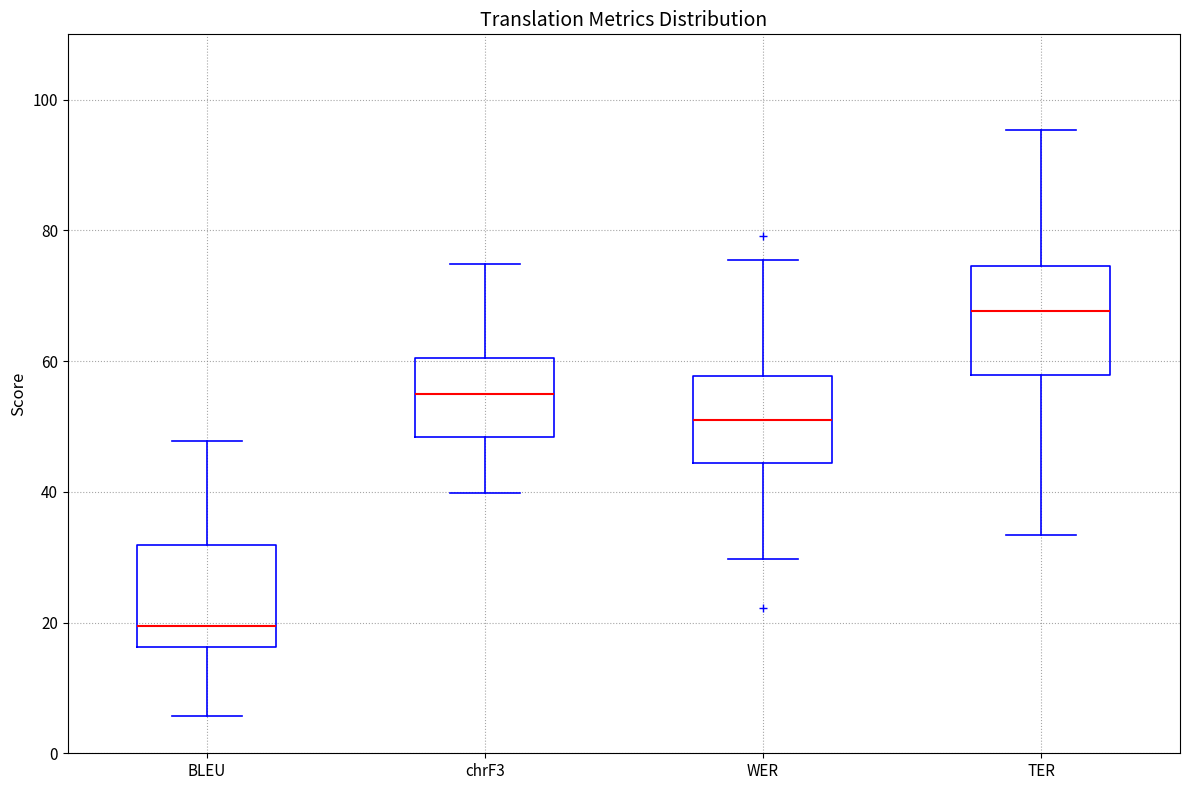

Reading left to right, read every box against the y-axis: the position of its median line, the range the box covers, and the ends of its whiskers. The values are not printed on the chart, so give them approximately, as read against the axis.

BLEU: median 20, box 16 to 32, whiskers 6 to 48
chrF3: median 54, box 48 to 60, whiskers 40 to 74
WER: median 52, box 44 to 58, whiskers 30 to 76
TER: median 68, box 58 to 74, whiskers 34 to 96